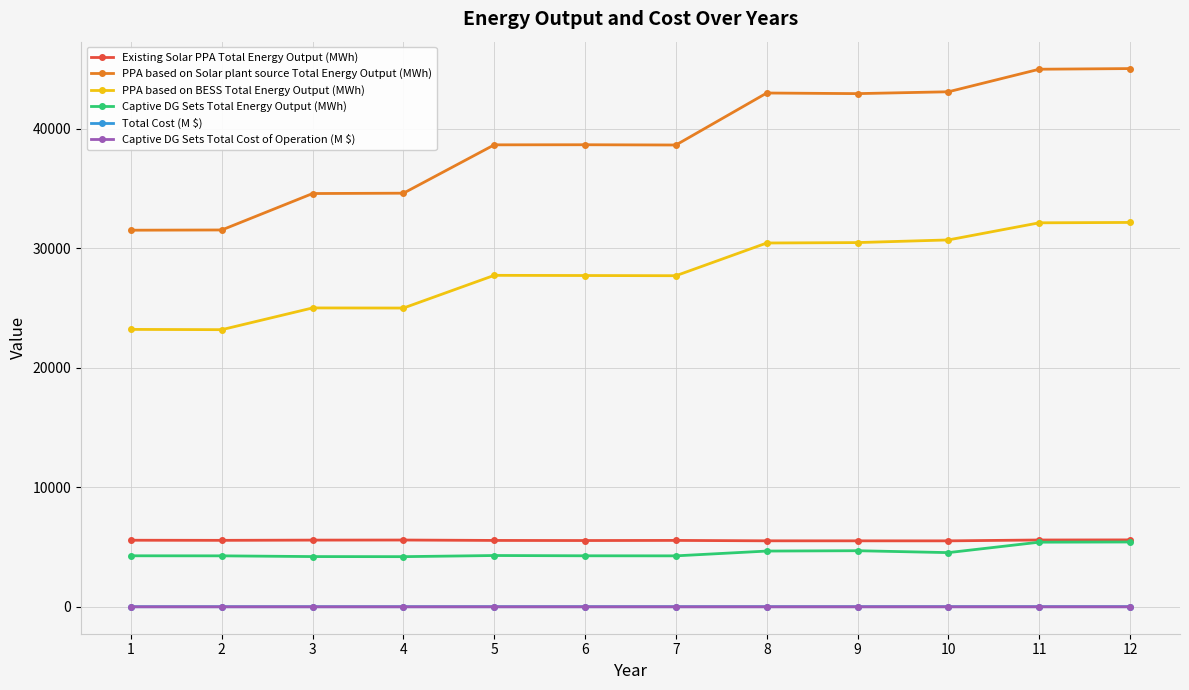

True or false: PPA based on BESS Total Energy Output (MWh) and Existing Solar PPA Total Energy Output (MWh) intersect in this chart.

False